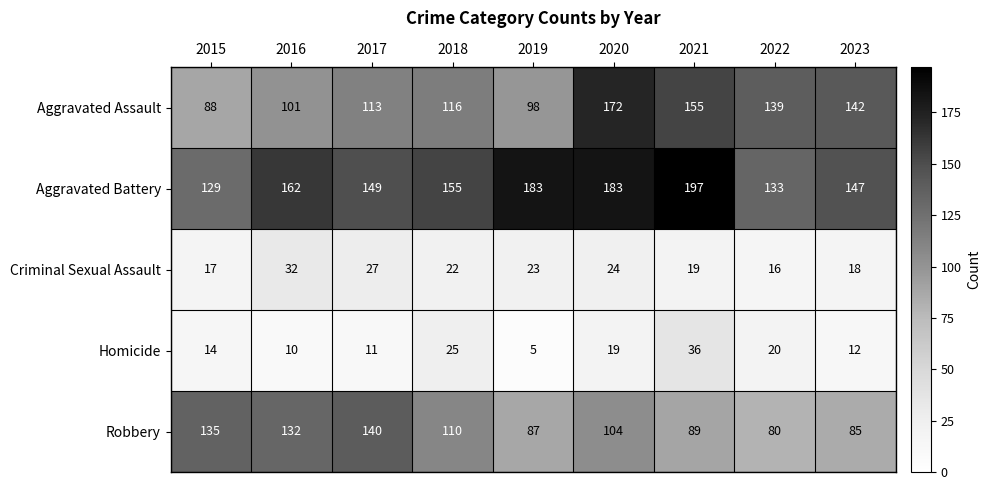

Which category has the lowest value across all series?

2019